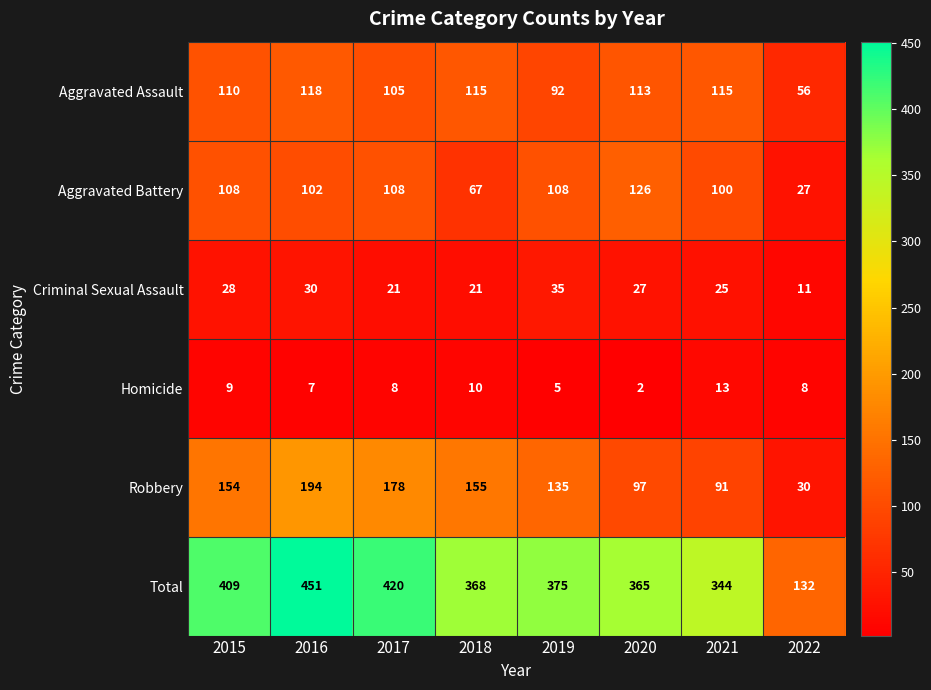

Rank the series at 2019 from highest to lowest value.

Total, Robbery, Aggravated Battery, Aggravated Assault, Criminal Sexual Assault, Homicide